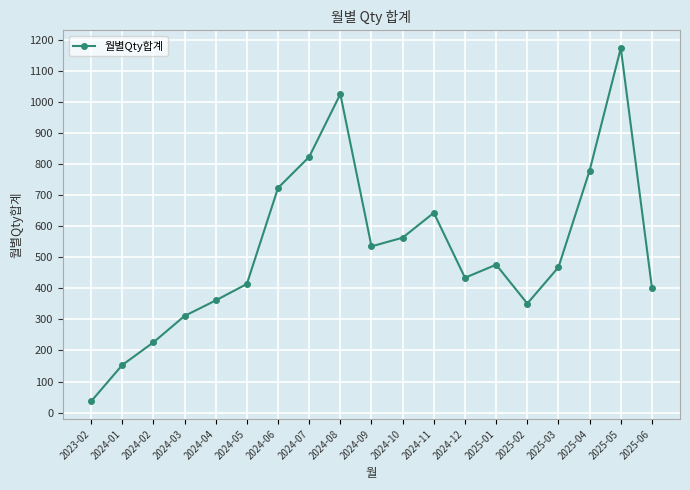

What is the sum of all values?

9895